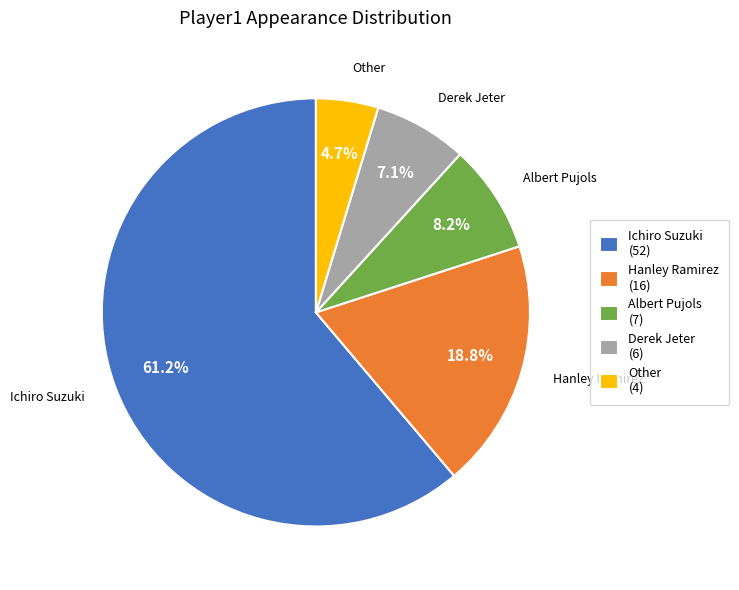

Which slice is the largest?

Ichiro Suzuki